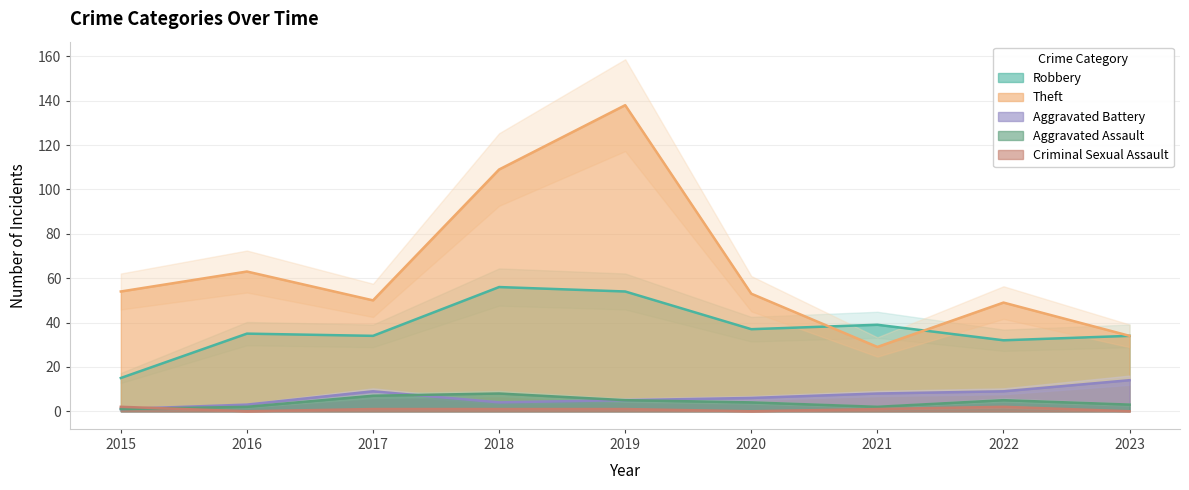

True or false: Theft has more than 2 points higher than both neighbors.

True